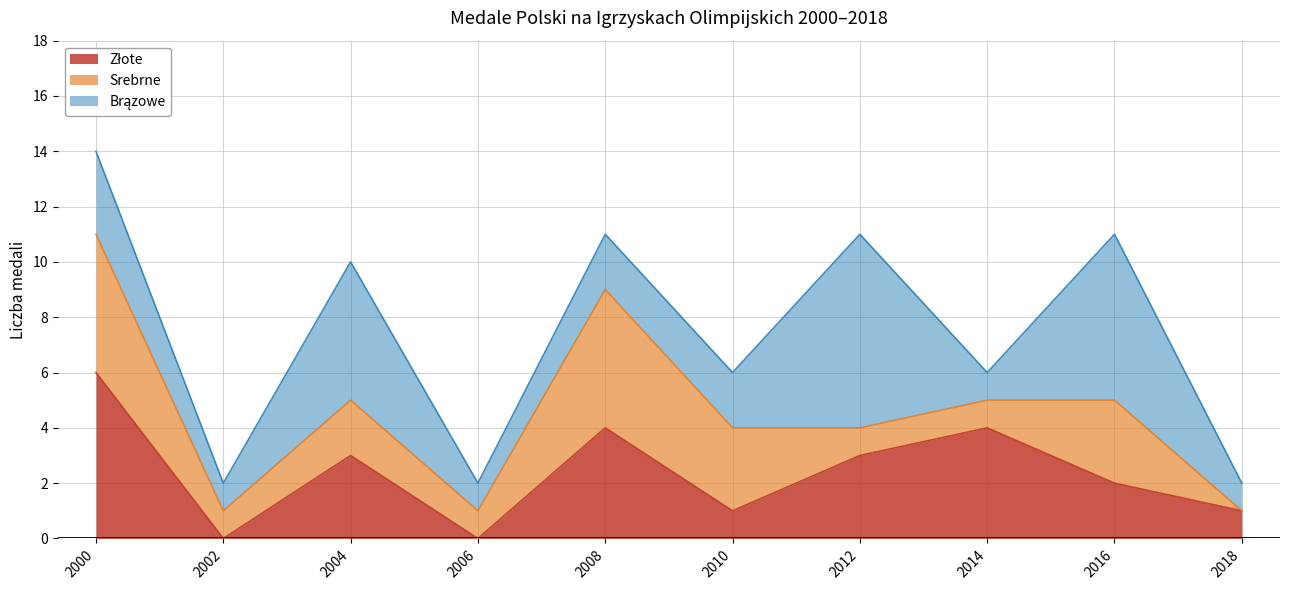

Where is Brązowe nearest to the value 4?

2000